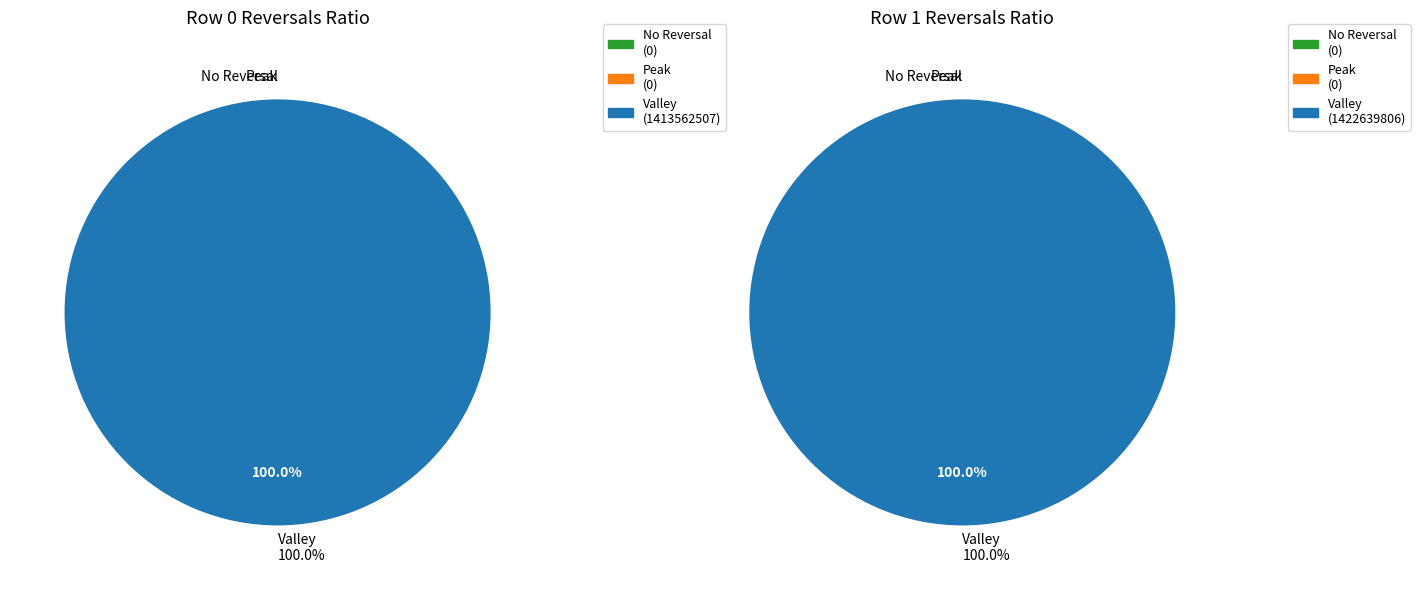

What is the spread (max minus min) of values at 1422639806?

1422639806